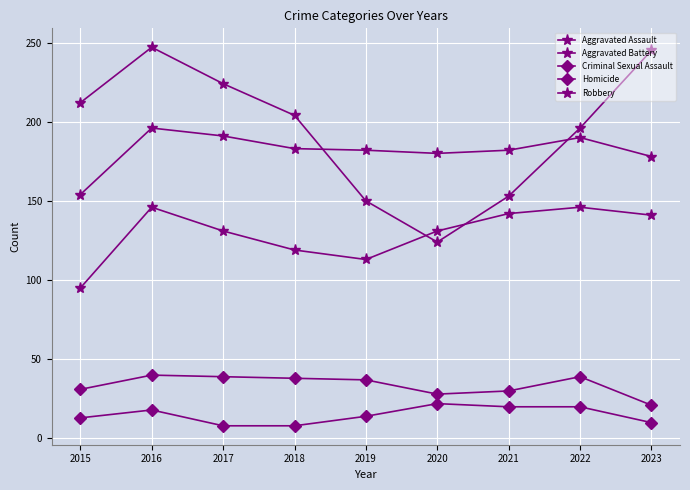

How many lines are shown in the chart?

5